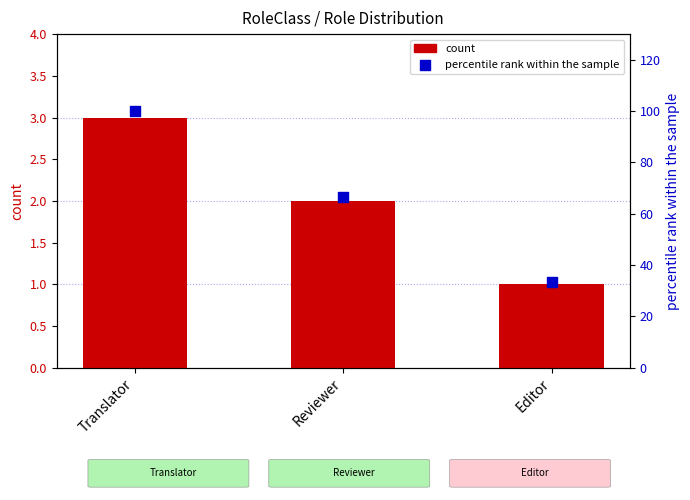

Which series contains the highest Y value?

percentile rank within the sample